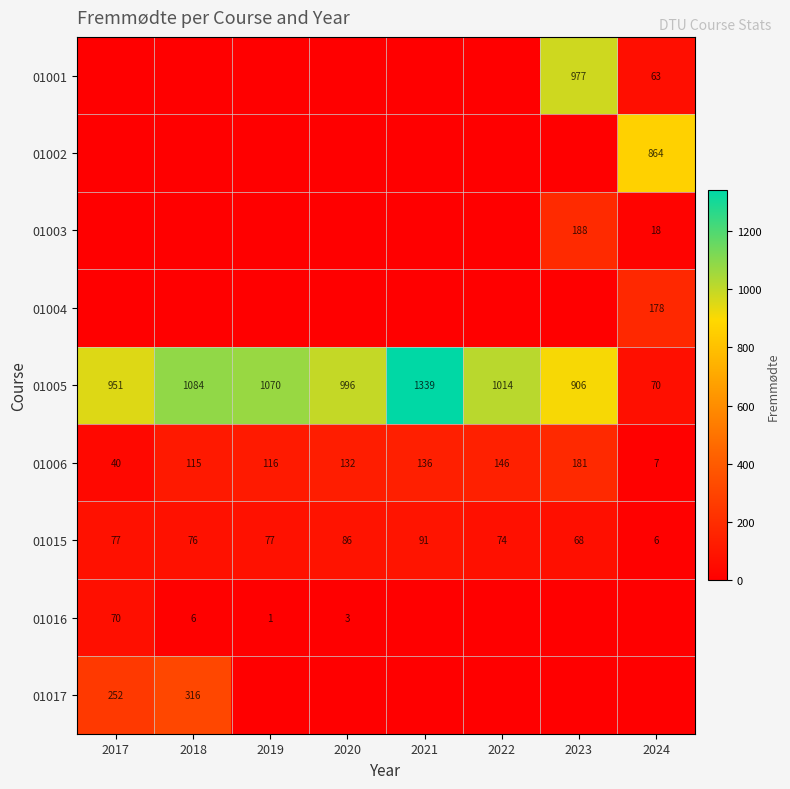

How many data points does each series have?

8